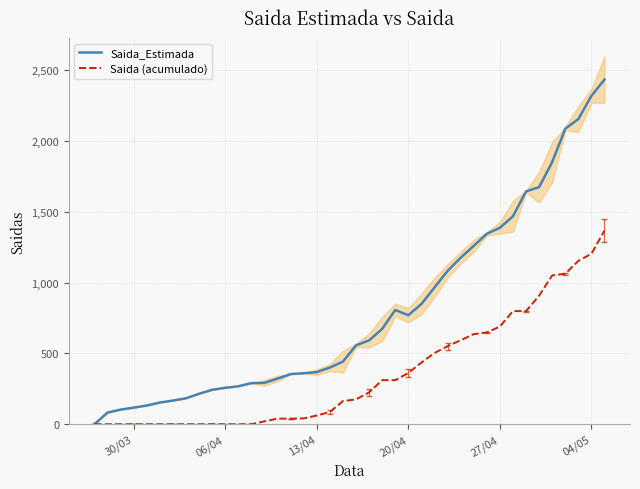

Does the chart display data point markers on the line(s)?

No